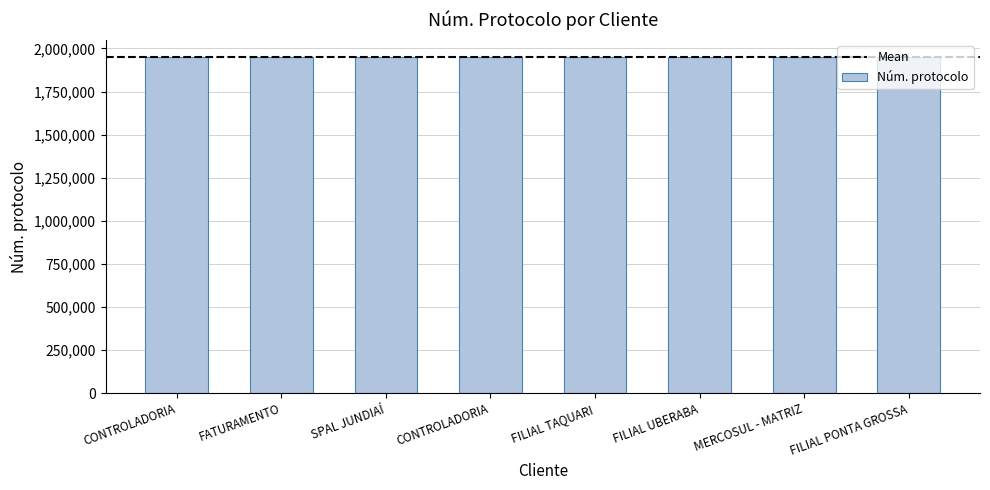

What is the smallest value displayed?

1952768